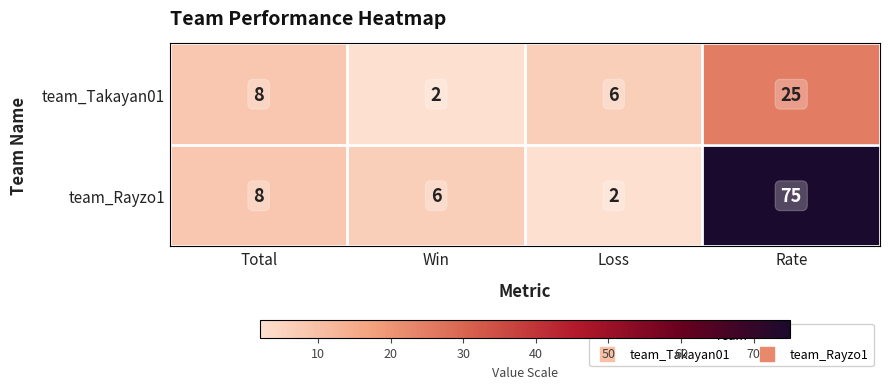

Is it true that team_Takayan01 equals 6 at Loss?

True